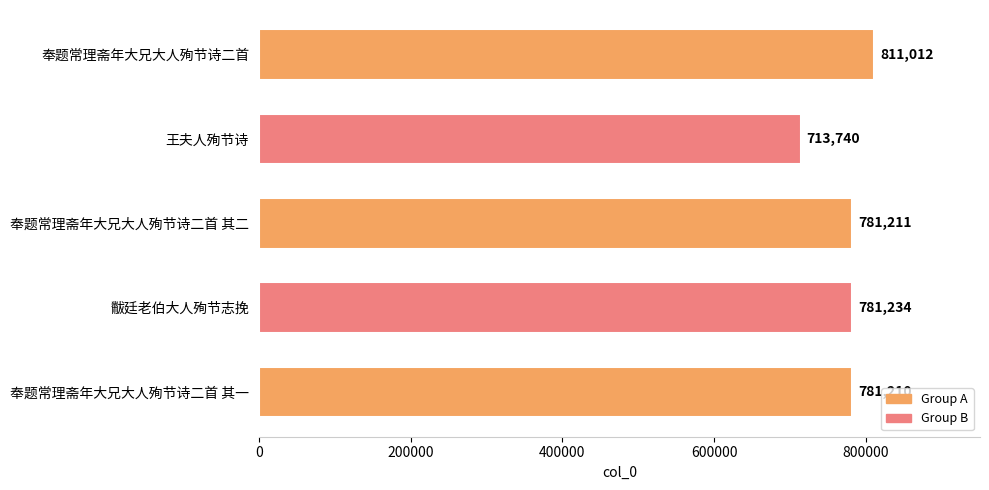

Are the bars horizontal?

Yes